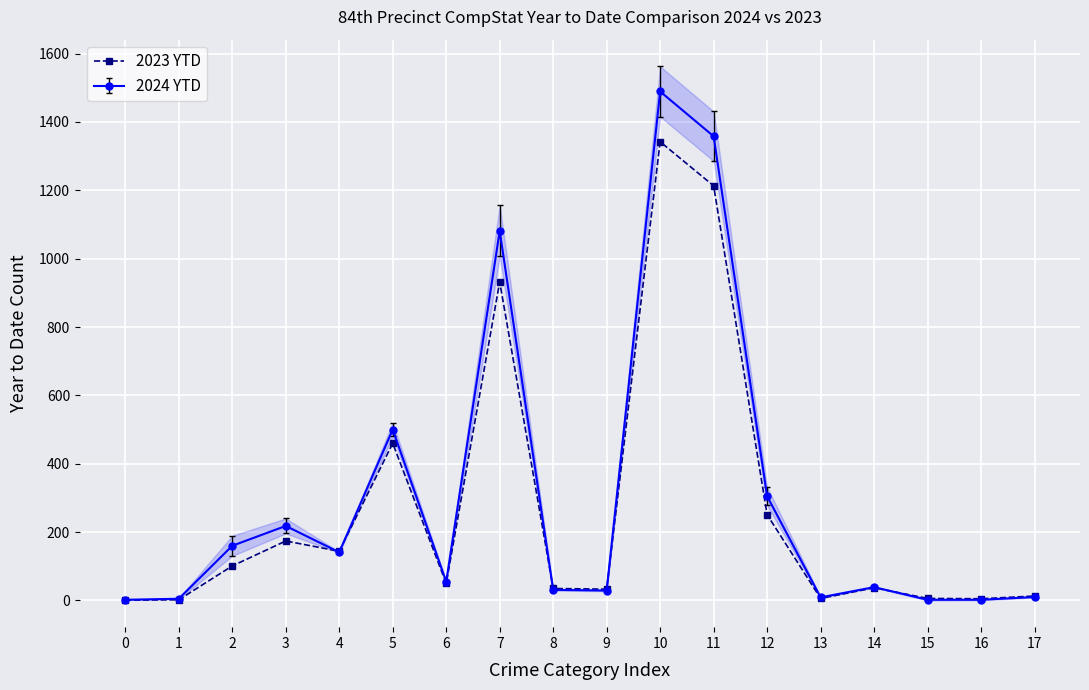

Is it true that the value at 15 is 1?

False